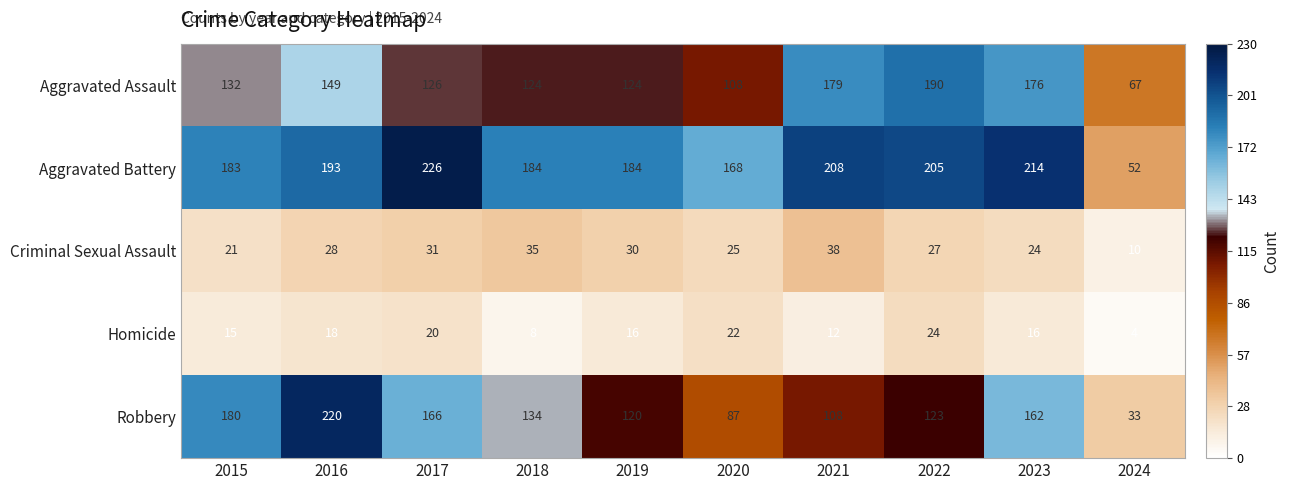

The Aggravated Assault series shows 128 at 2022. True or false?

False